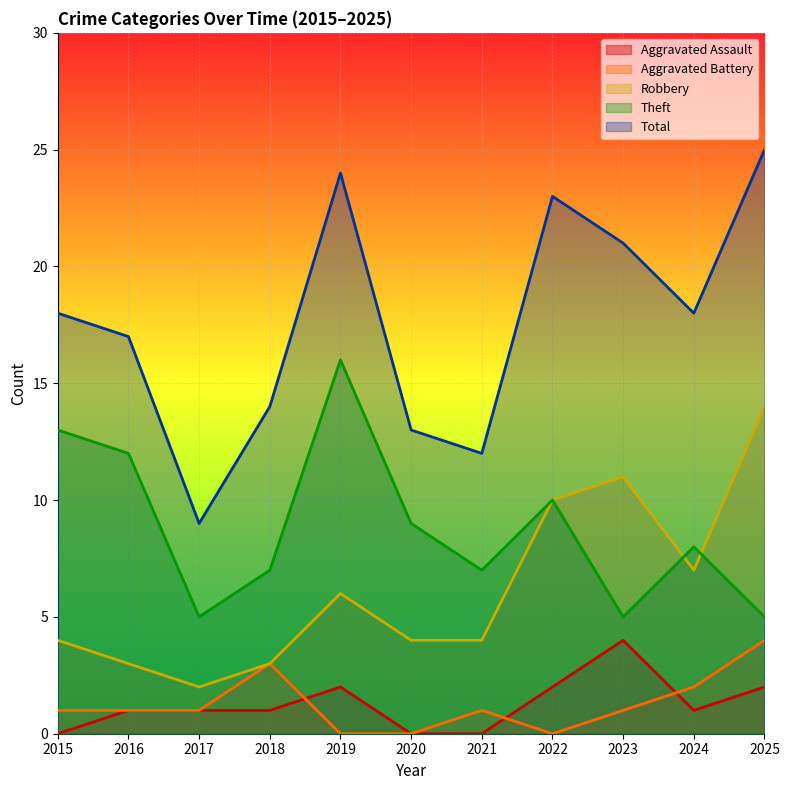

Reading right to left, list all the values displayed in this chart.

Aggravated Assault: 2	1	4	2	0	0	2	1	1	1	0
Aggravated Battery: 4	2	1	0	1	0	0	3	1	1	1
Robbery: 14	7	11	10	4	4	6	3	2	3	4
Theft: 5	8	5	10	7	9	16	7	5	12	13
Total: 25	18	21	23	12	13	24	14	9	17	18